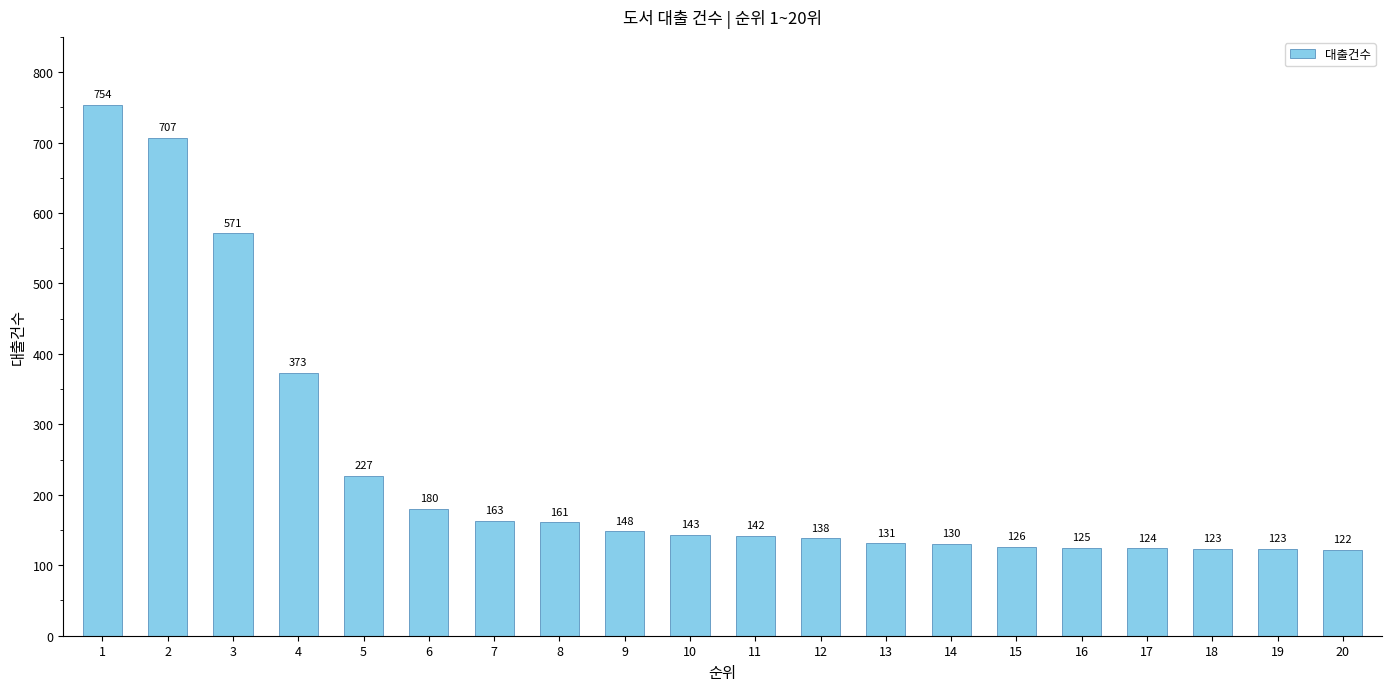

What is the average value?

236